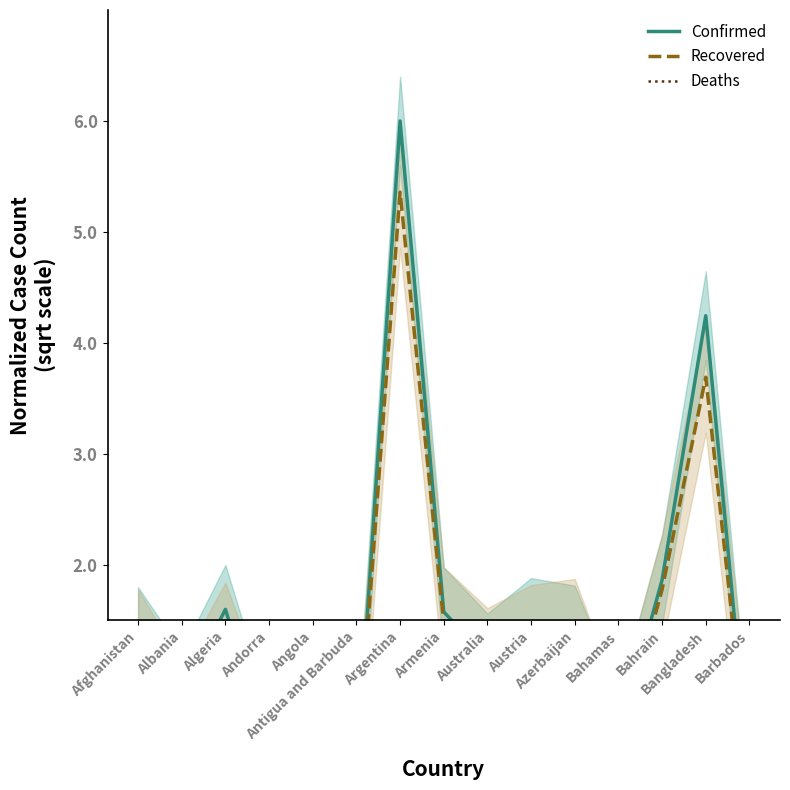

What position from the left is Armenia?

8